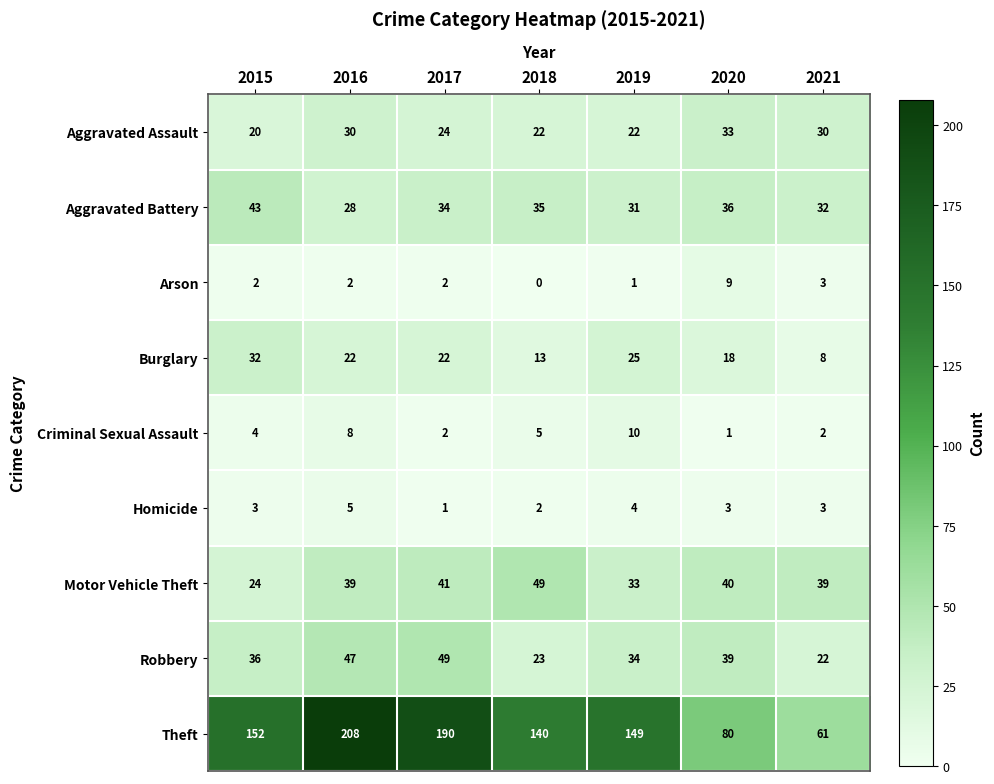

Which series has the largest range (max minus min)?

Theft